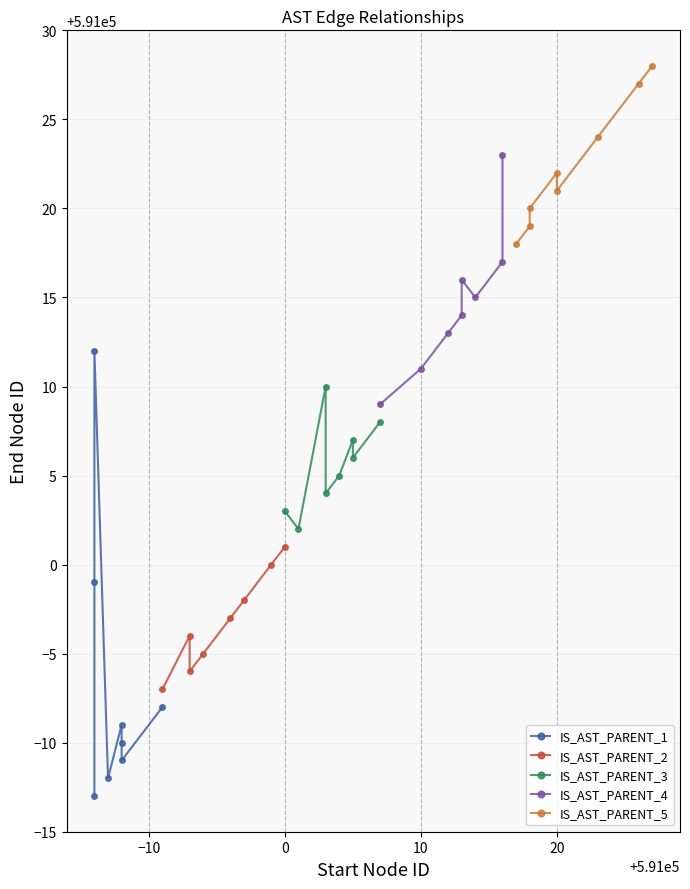

True or false: IS_AST_PARENT_5 and IS_AST_PARENT_4 intersect in this chart.

False